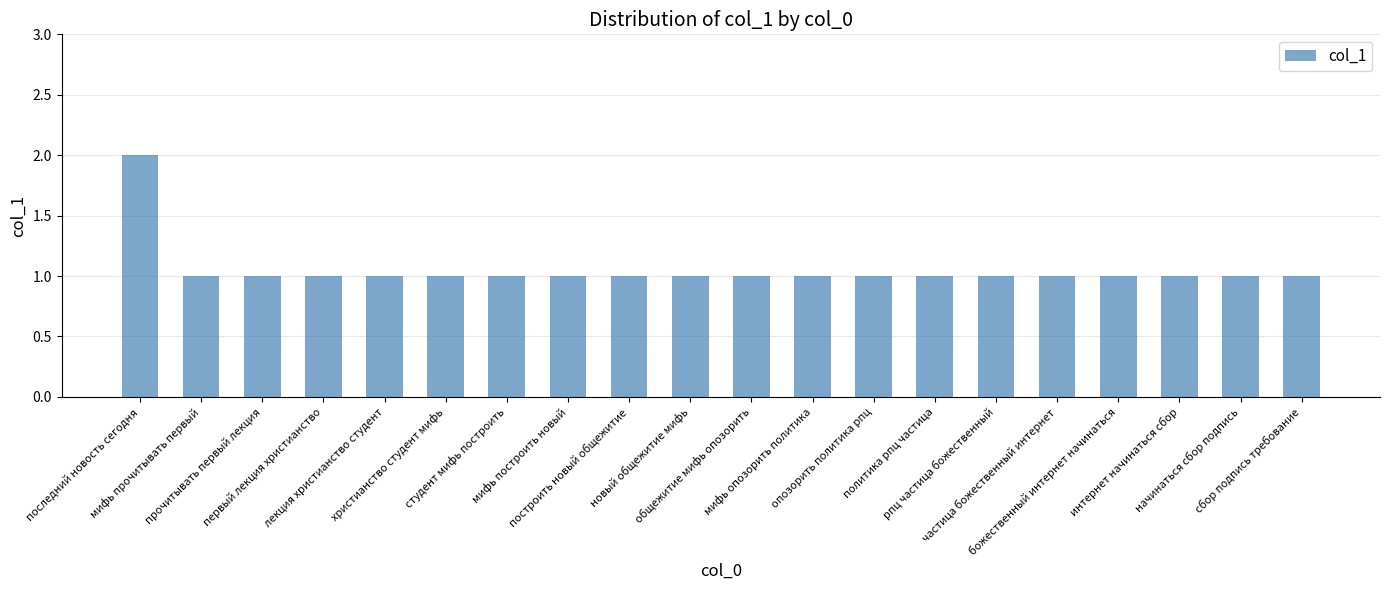

What is the sum of all values?

21